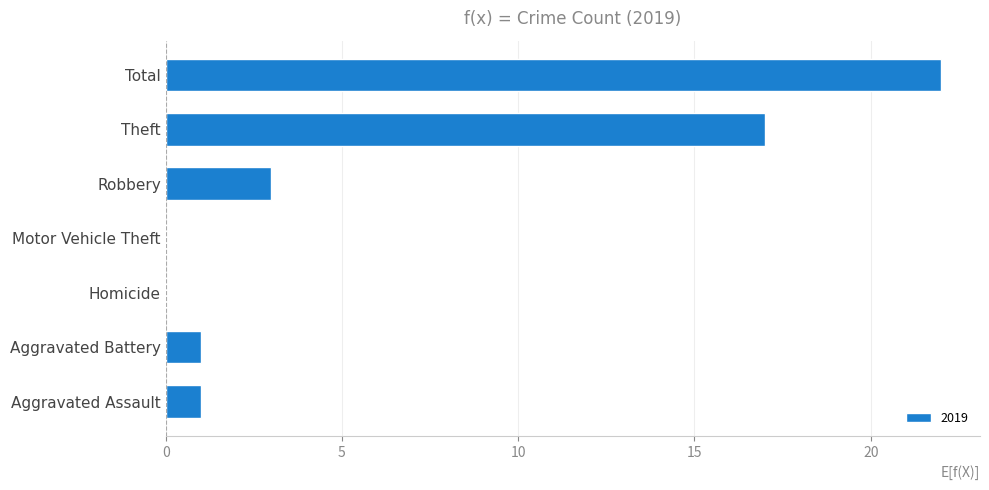

What is the sum of all values?

44